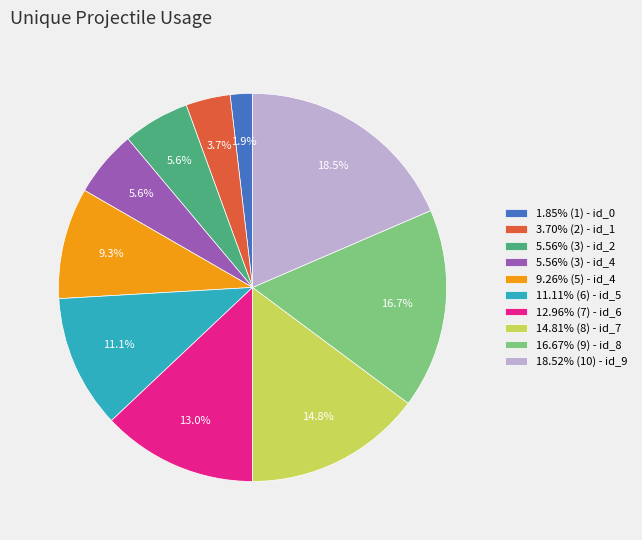

What is the ratio of the value at 5.56% (3) - id_4 to the value at 9.26% (5) - id_4?

0.6